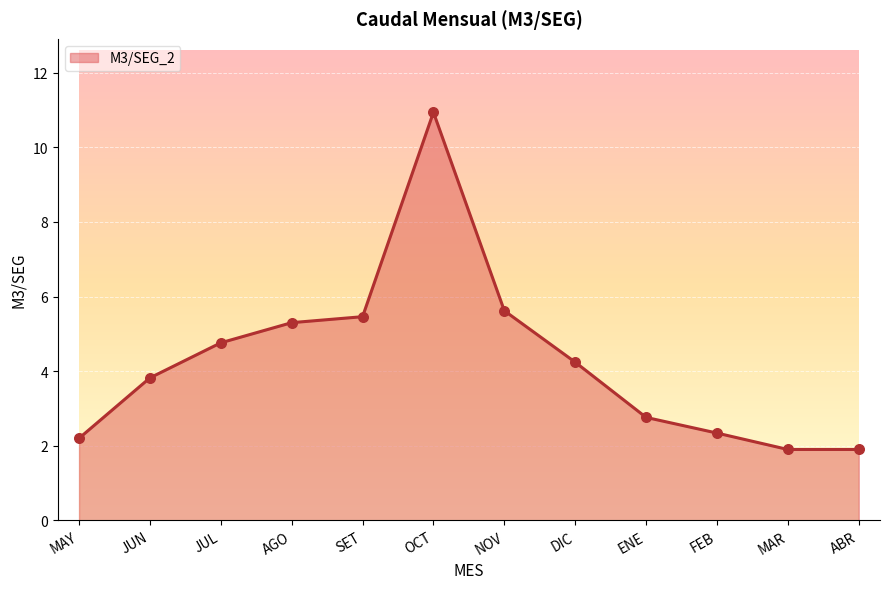

What is the ratio of the value at MAR to the value at JUL?

0.4